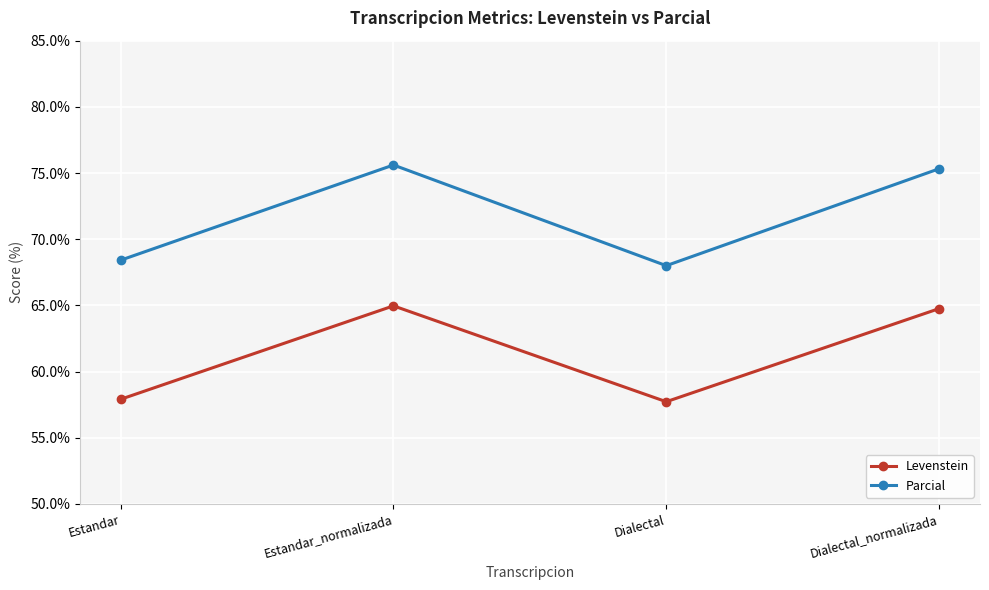

Does the chart display data point markers on the line(s)?

Yes